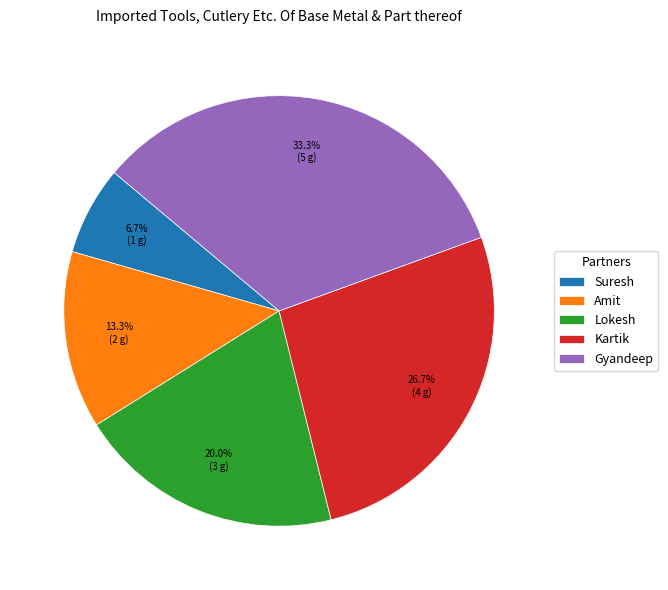

Is Amit the majority of the pie?

No